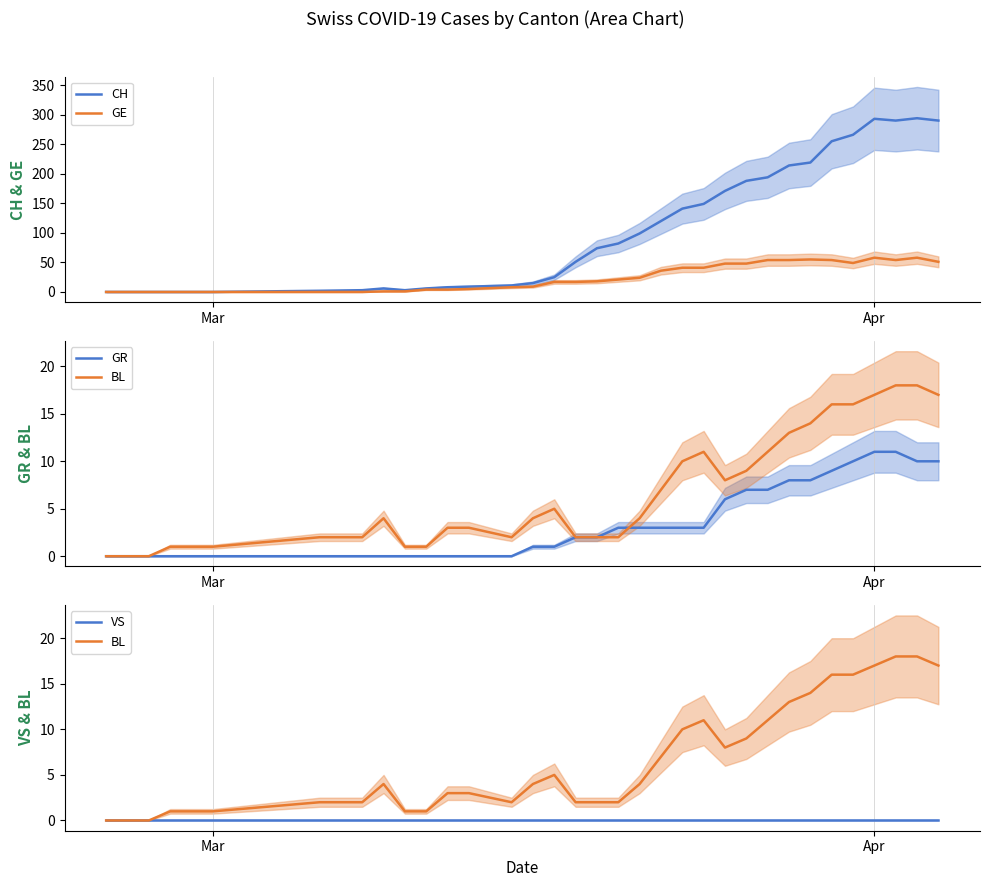

Is it true that GE equals 58 at Apr?

True